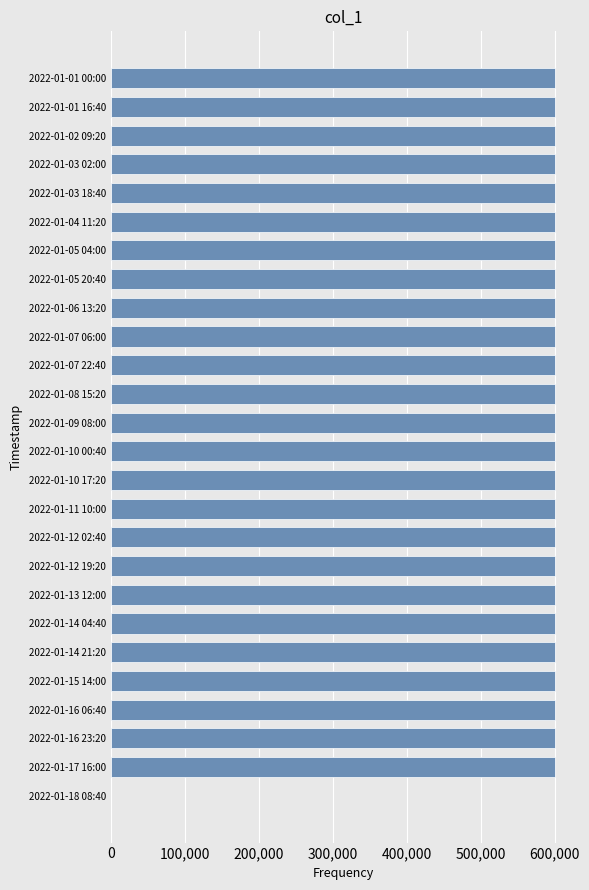

What is the sum of all values?

15000000